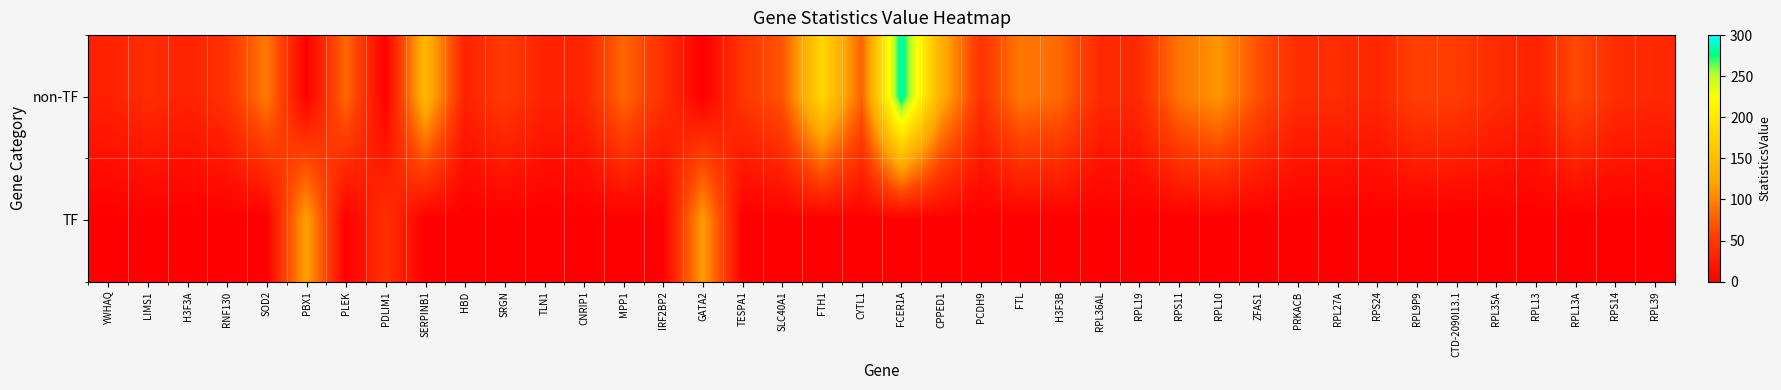

How many categories are shown in the chart?

40